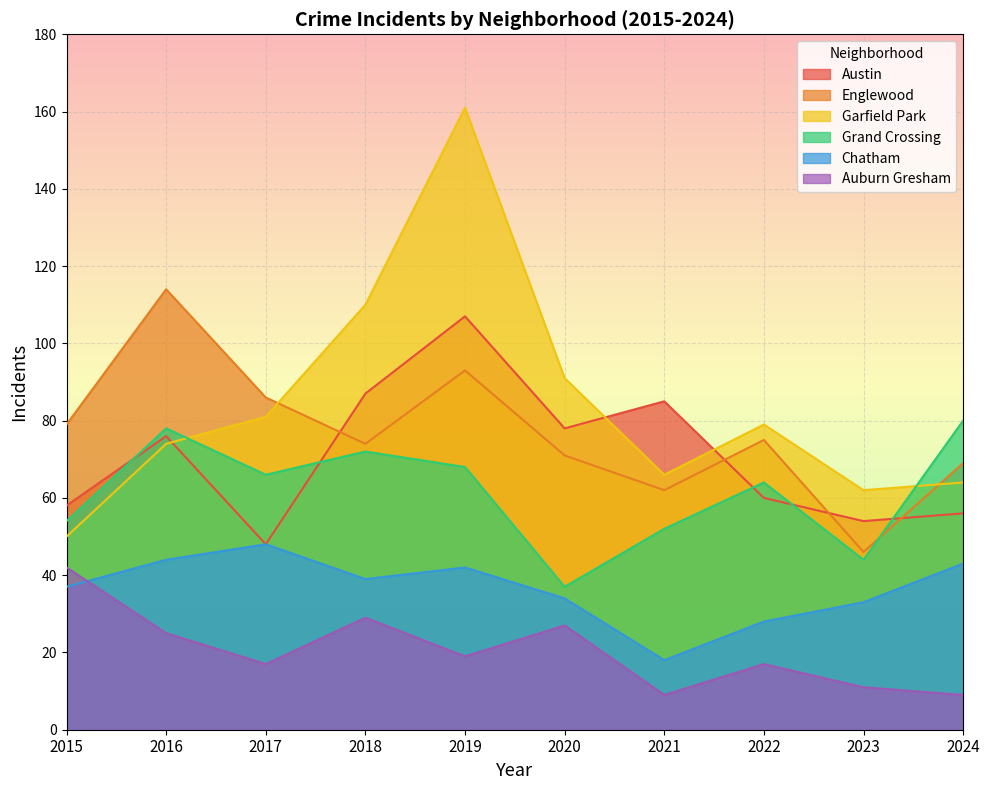

Does the chart display data point markers on the line(s)?

No